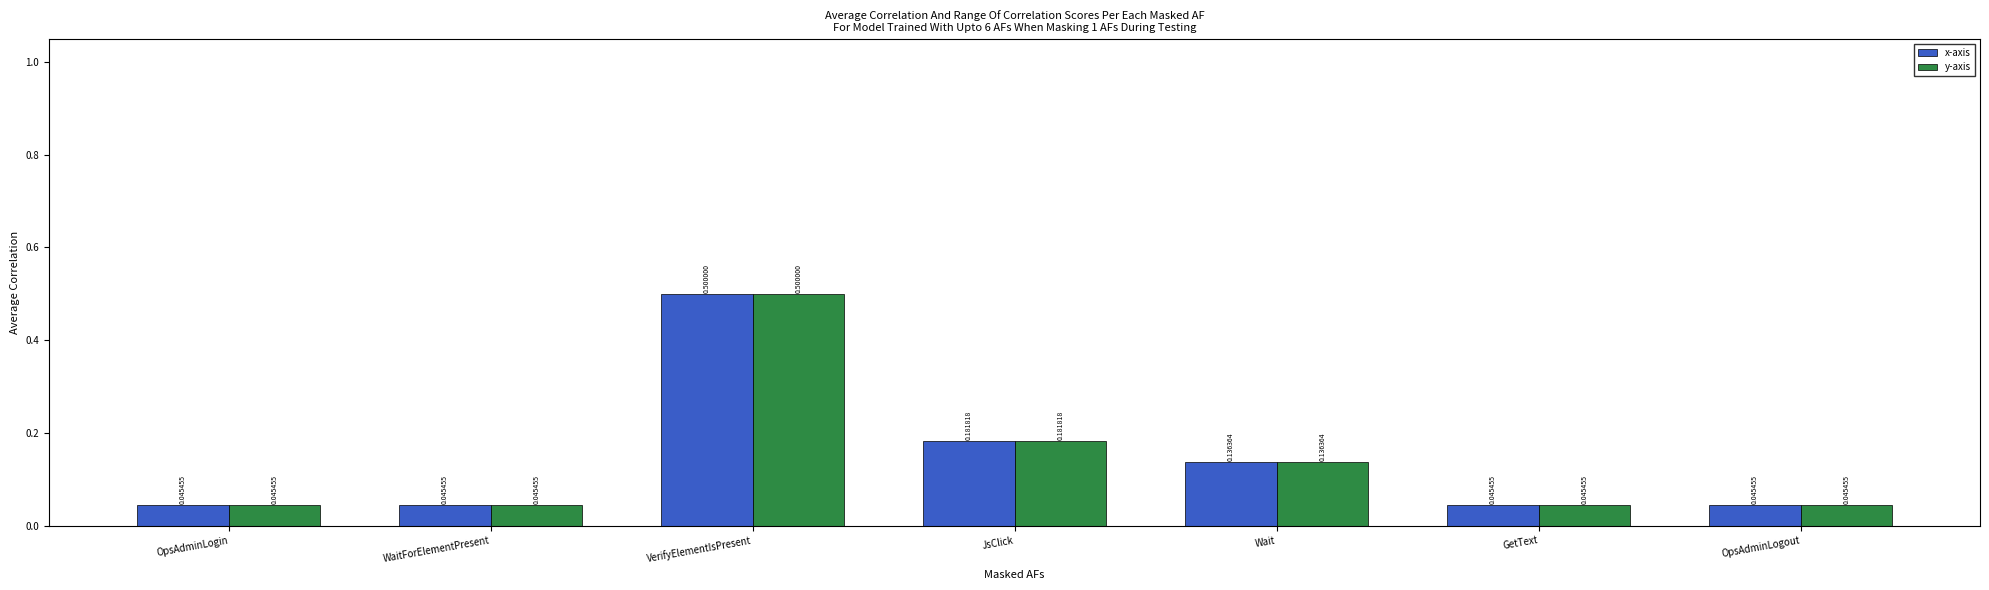

Does the chart contain stacked bars?

No